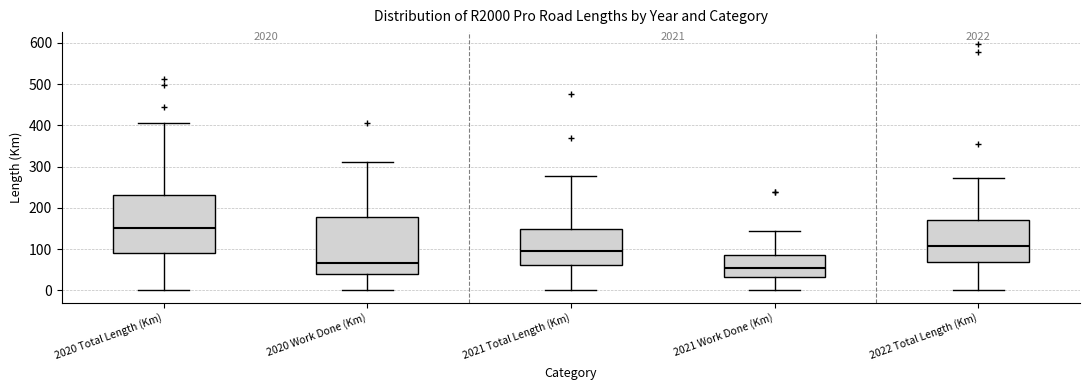

Which box has the highest median line?

2020 Total Length (Km)